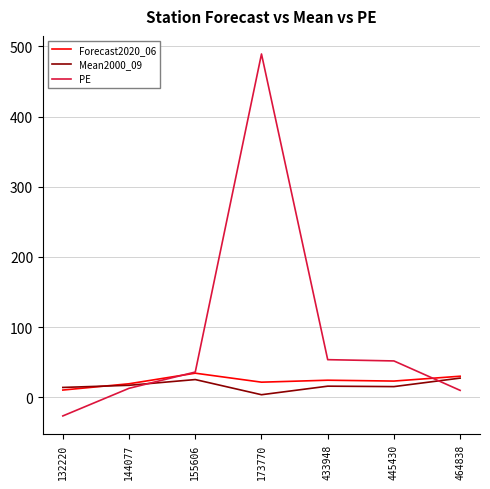

What is the smallest value displayed?

-26.6